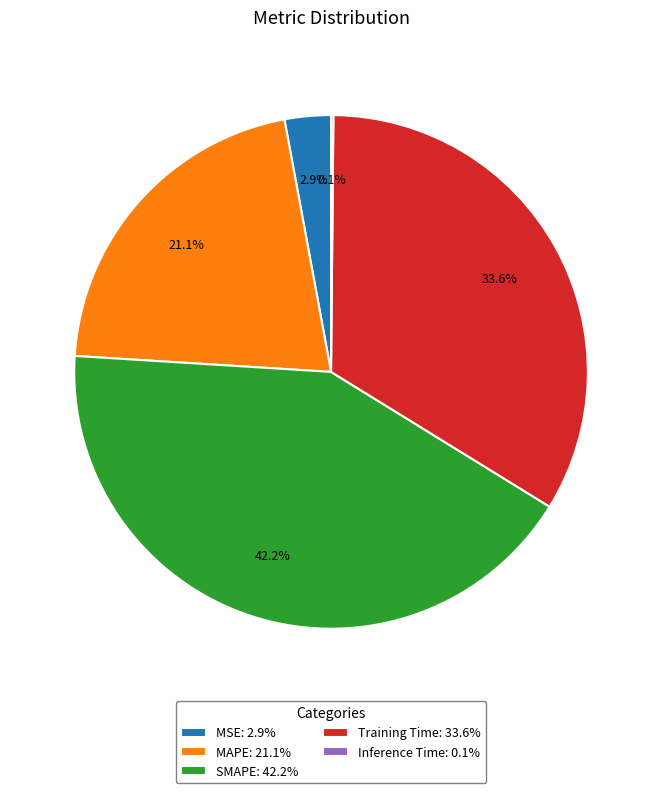

Is the sum of MSE: 2.9% and SMAPE: 42.2% greater than half?

No